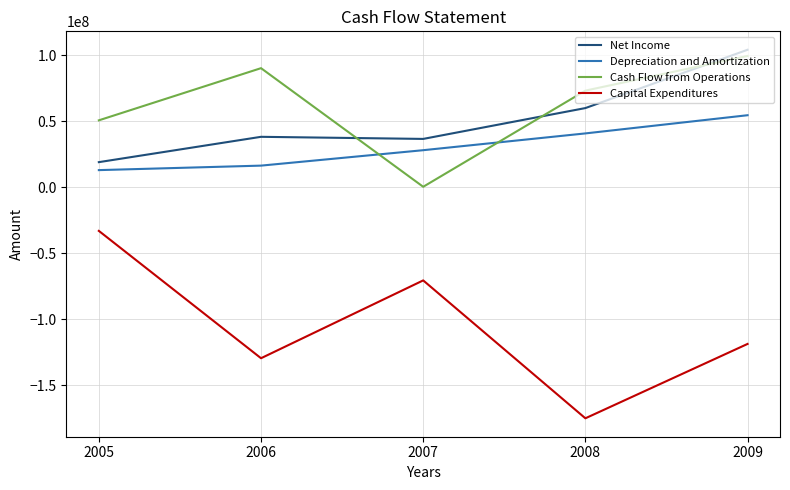

How many series are shown in this chart?

4